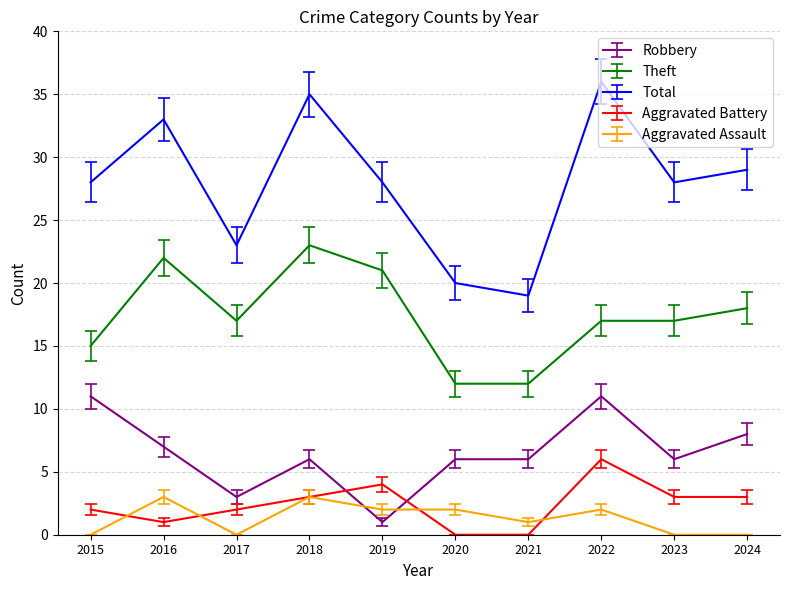

Which series has the largest range (max minus min)?

Total